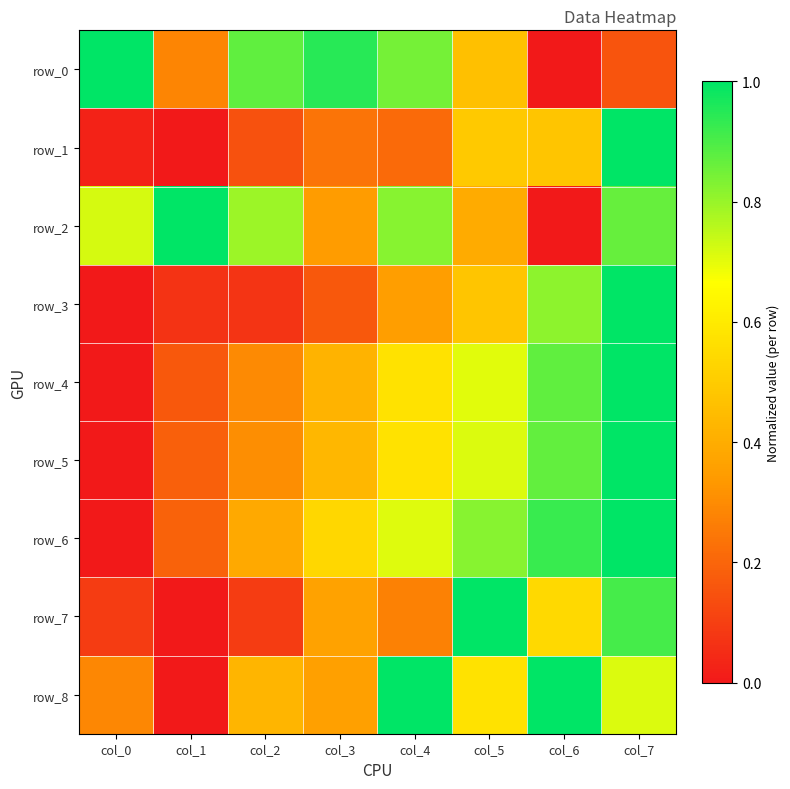

Is the value of row_4 at col_6 greater than the value of row_8 at col_7?

Yes